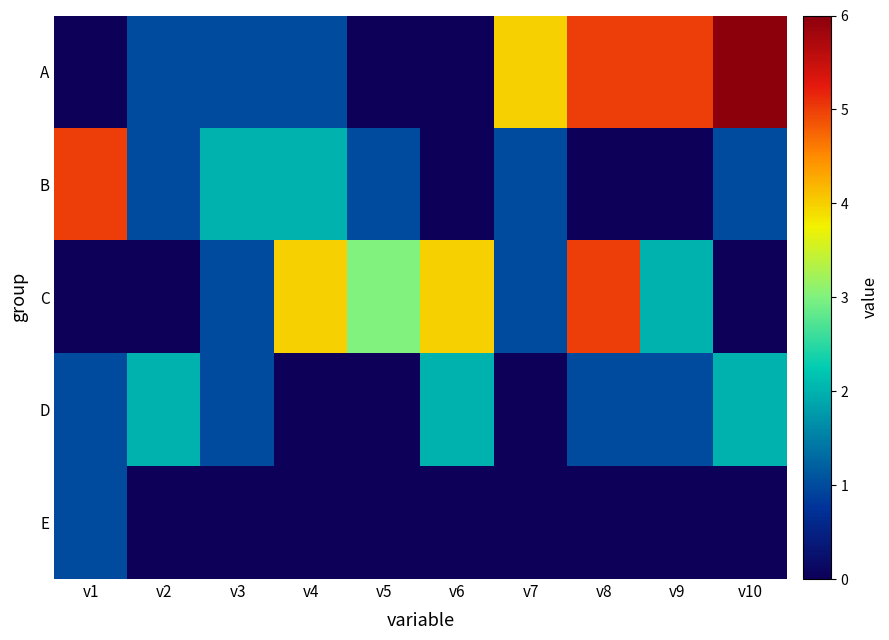

Reading left to right, what are all the values shown in this chart?

A: v1=0	v2=1	v3=1	v4=1	v5=0	v6=0	v7=4	v8=5	v9=5	v10=6
B: v1=5	v2=1	v3=2	v4=2	v5=1	v6=0	v7=1	v8=0	v9=0	v10=1
C: v1=0	v2=0	v3=1	v4=4	v5=3	v6=4	v7=1	v8=5	v9=2	v10=0
D: v1=1	v2=2	v3=1	v4=0	v5=0	v6=2	v7=0	v8=1	v9=1	v10=2
E: v1=1	v2=0	v3=0	v4=0	v5=0	v6=0	v7=0	v8=0	v9=0	v10=0